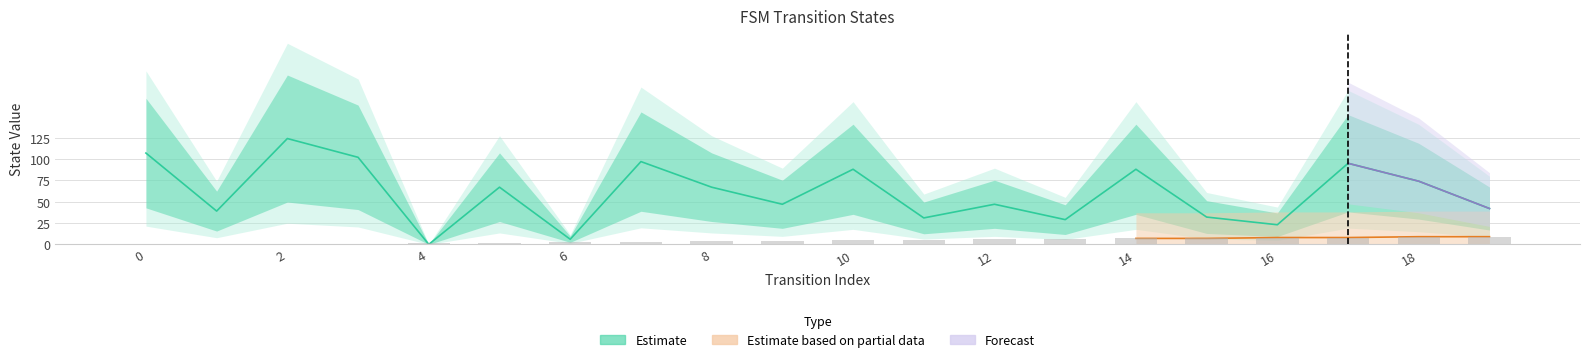

Between 15 and 19, which is larger?

19